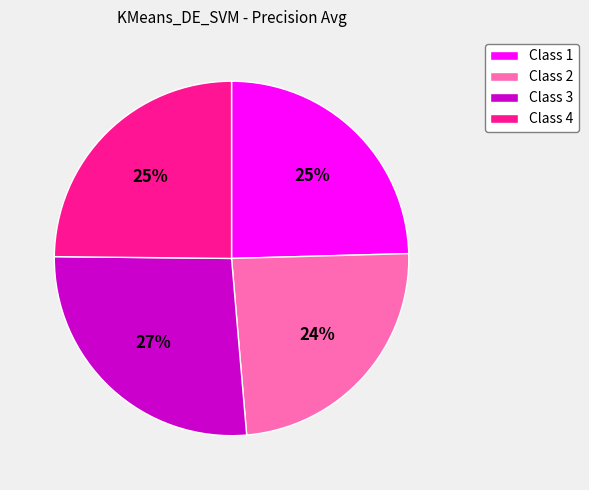

Is there any slice that represents more than half of the pie?

No